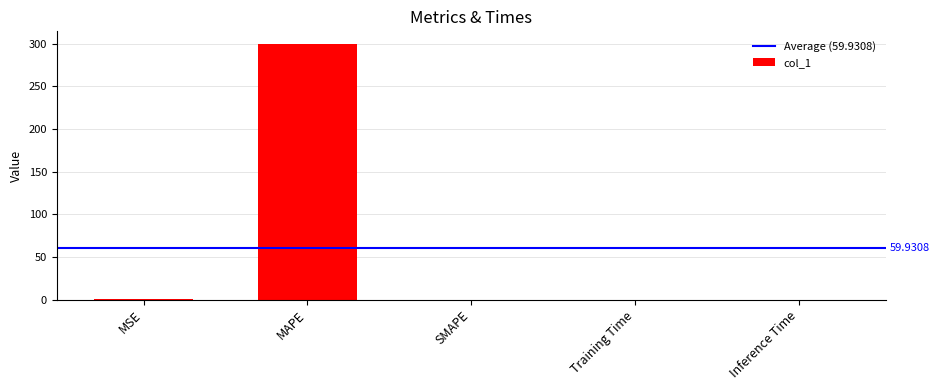

True or false: the data shows 196.5 at SMAPE.

False